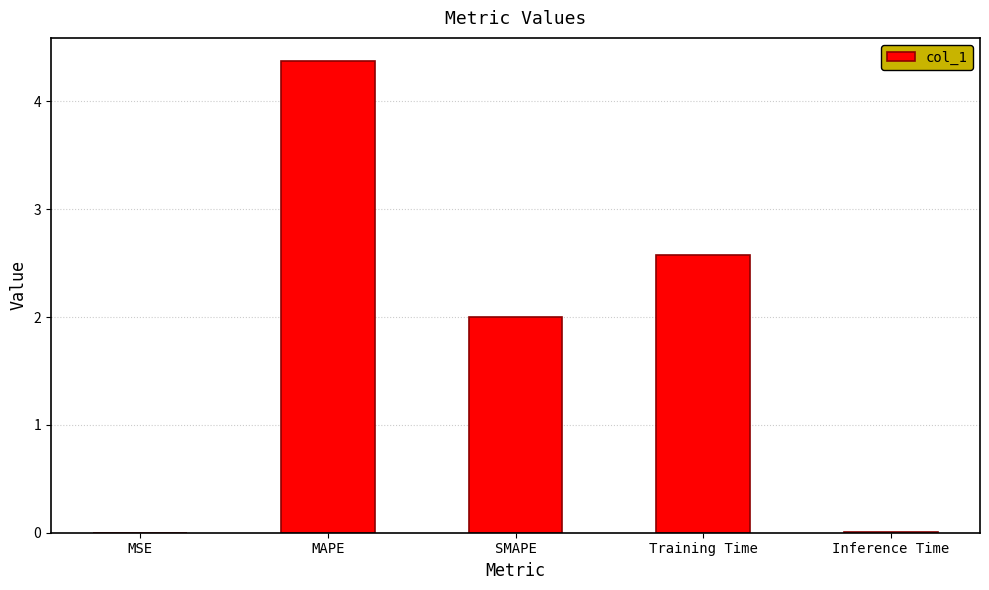

Are the bars grouped side by side (vs. stacked)?

No